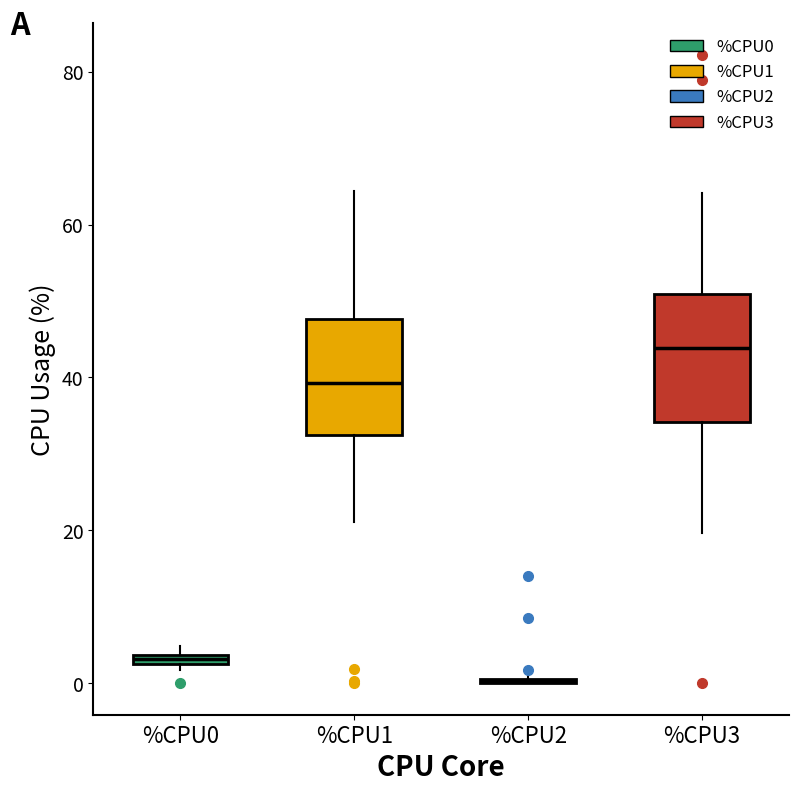

Where is the upper edge of the box for %CPU3 on the y-axis? The values are not printed on the chart, so give them approximately, as read against the axis.

50